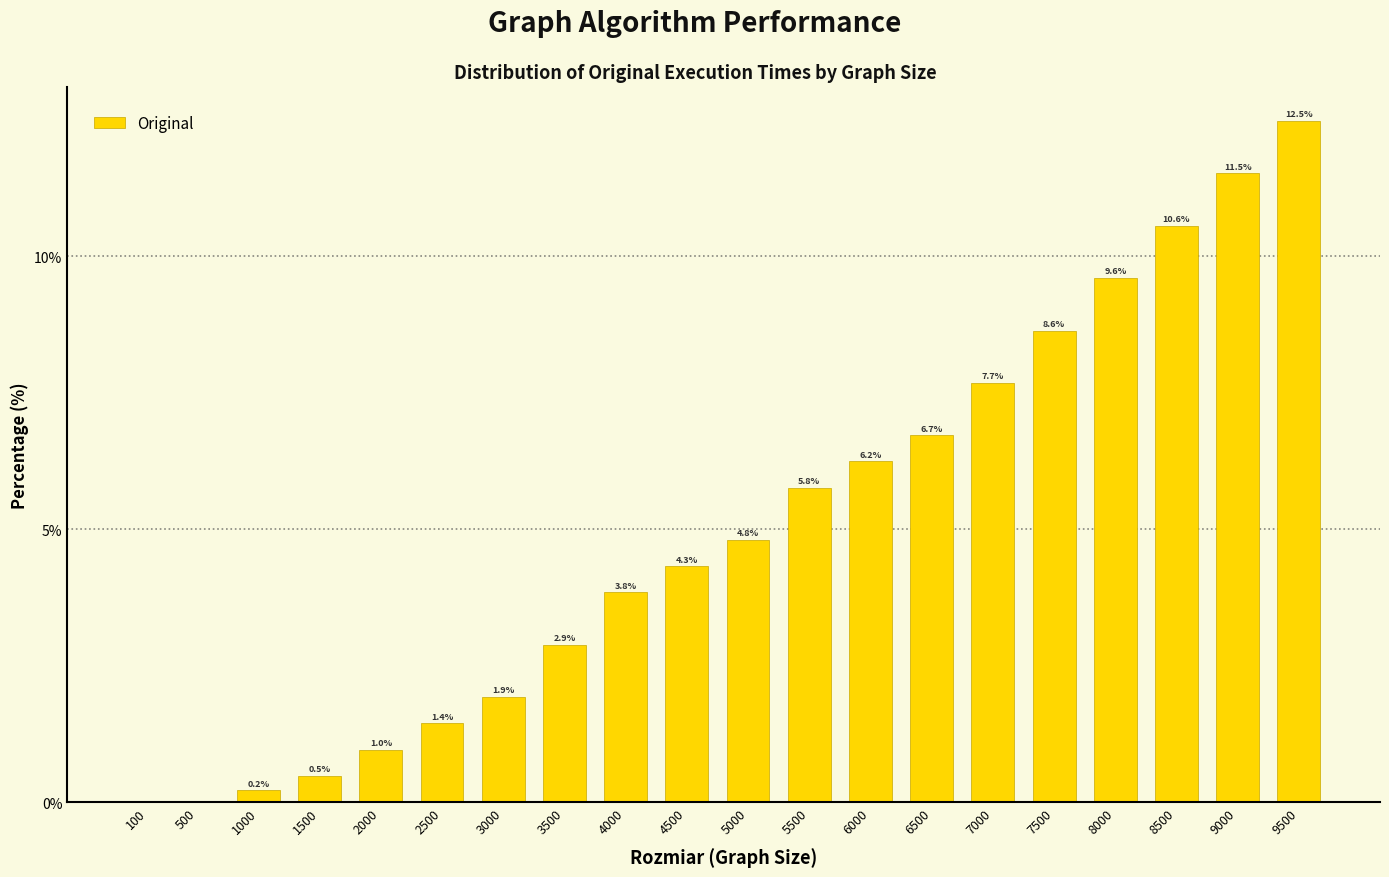

What is the greatest value displayed?

12.5